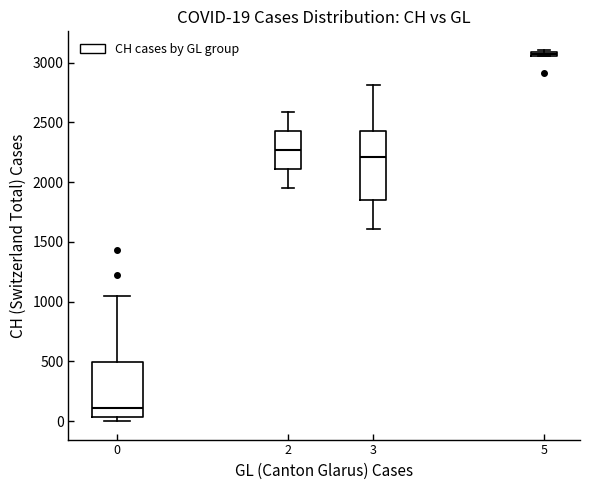

Which box is the tallest, from its lower edge to its upper edge?

3